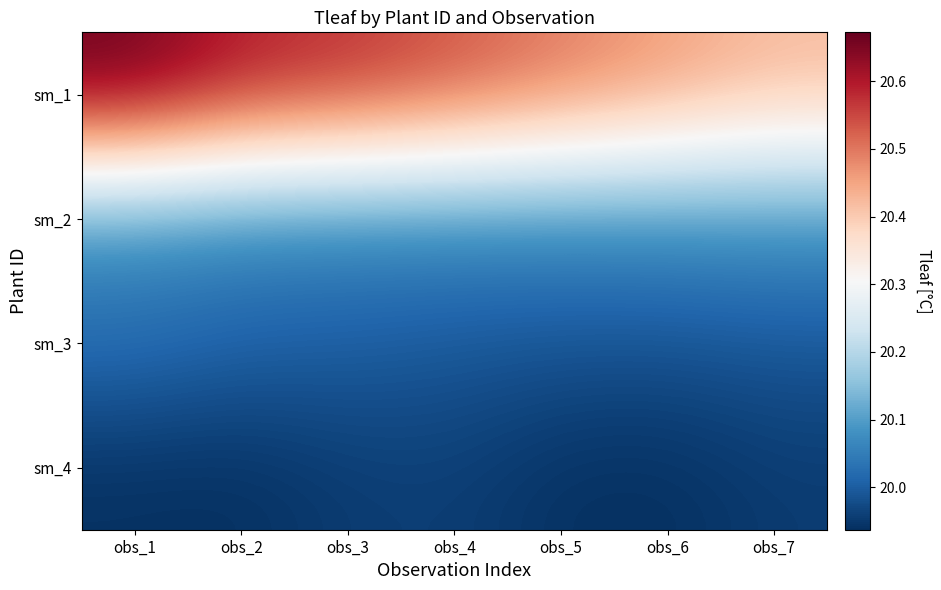

Reading left to right, list all the values displayed in this chart.

sm_1: obs_1=20.7	obs_2=20.6	obs_3=20.6	obs_4=20.5	obs_5=20.5	obs_6=20.5	obs_7=20.4
sm_2: obs_1=20.1	obs_2=20.1	obs_3=20.1	obs_4=20.1	obs_5=20.1	obs_6=20.1	obs_7=20.1
sm_3: obs_1=20.0	obs_2=20.0	obs_3=20.0	obs_4=20.0	obs_5=20.0	obs_6=20.0	obs_7=20.0
sm_4: obs_1=19.9	obs_2=19.9	obs_3=20.0	obs_4=20.0	obs_5=19.9	obs_6=19.9	obs_7=20.0